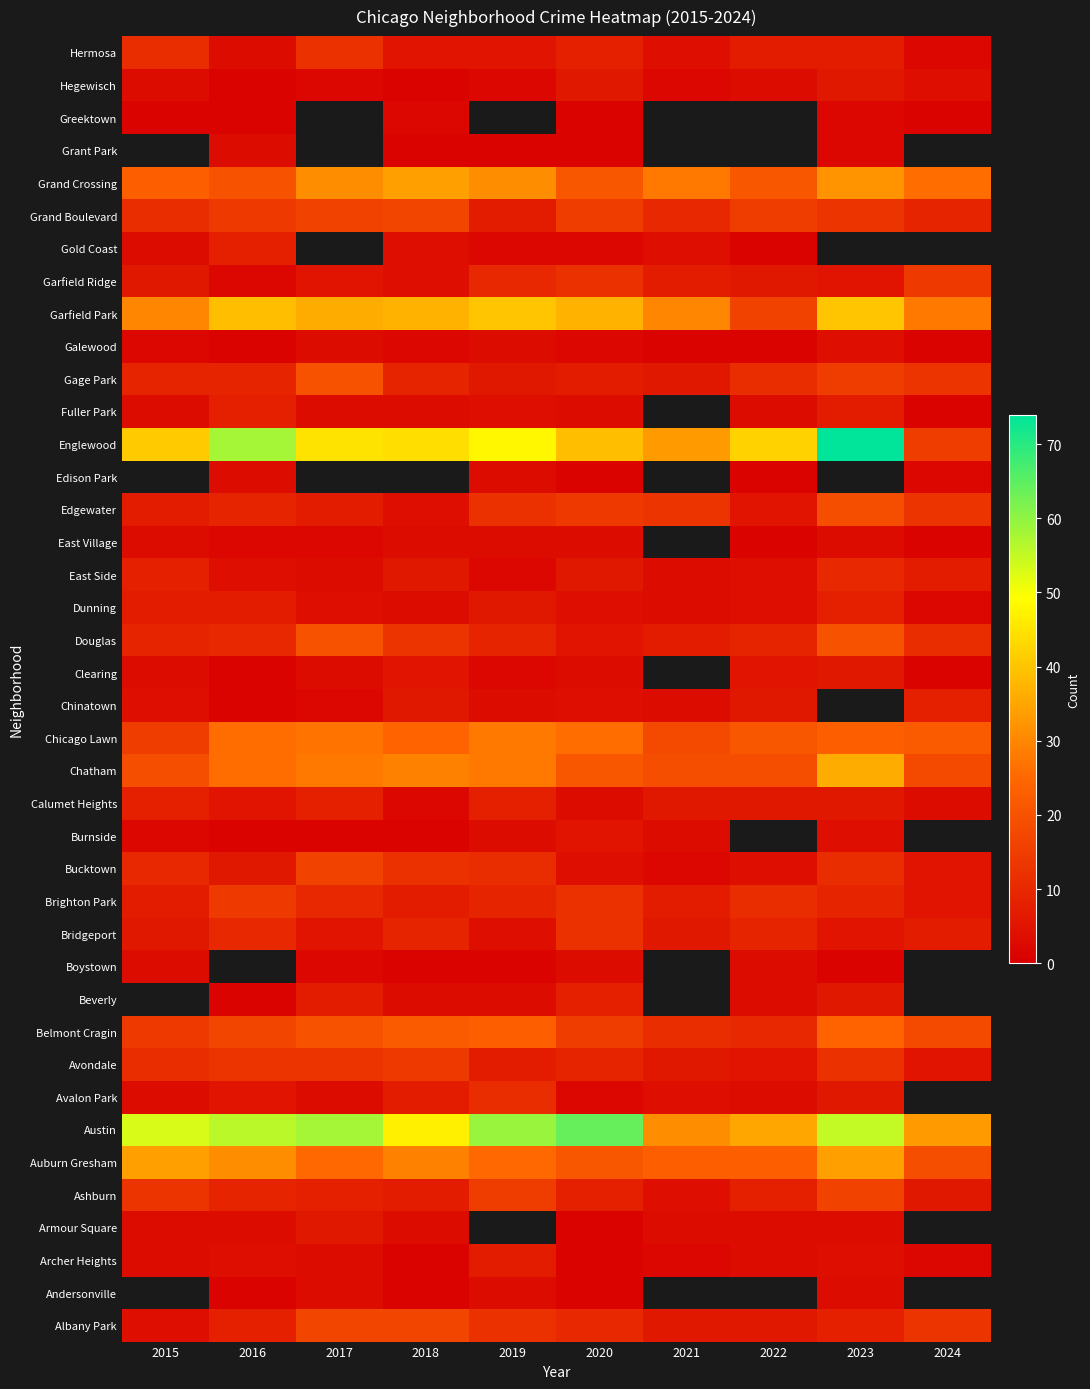

How many series are shown in this chart?

40